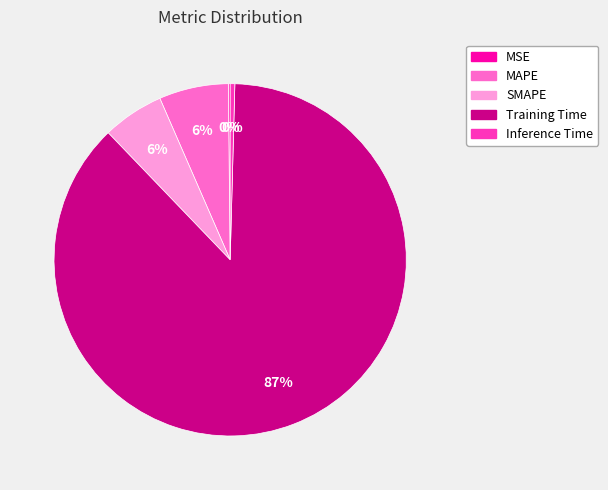

Is there any slice that represents more than half of the pie?

Yes